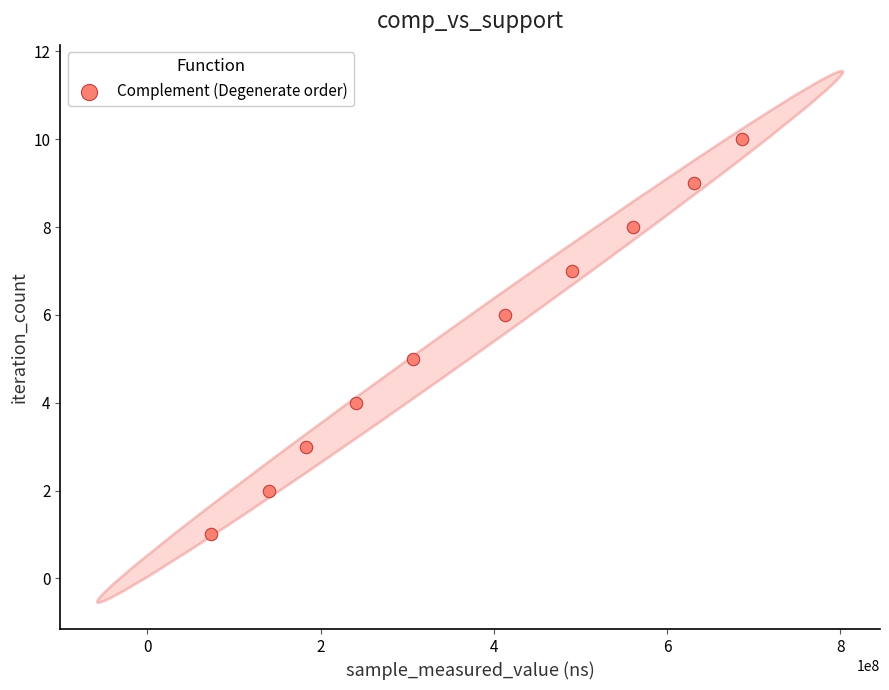

What is the average X value?

372558960